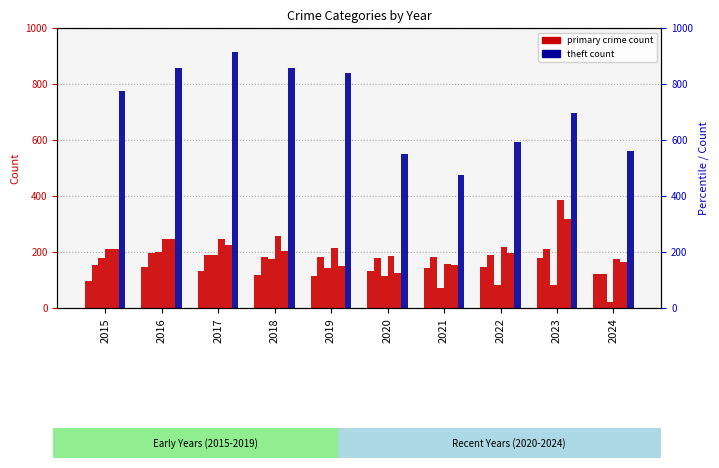

What is the average value of the Aggravated Battery series?

179